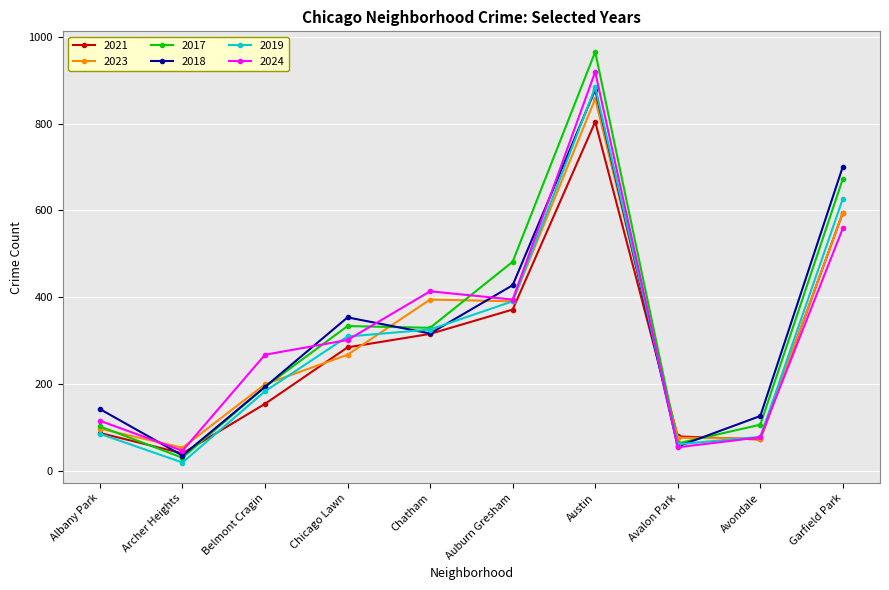

What is the label of the 4th point from the left?

Chicago Lawn